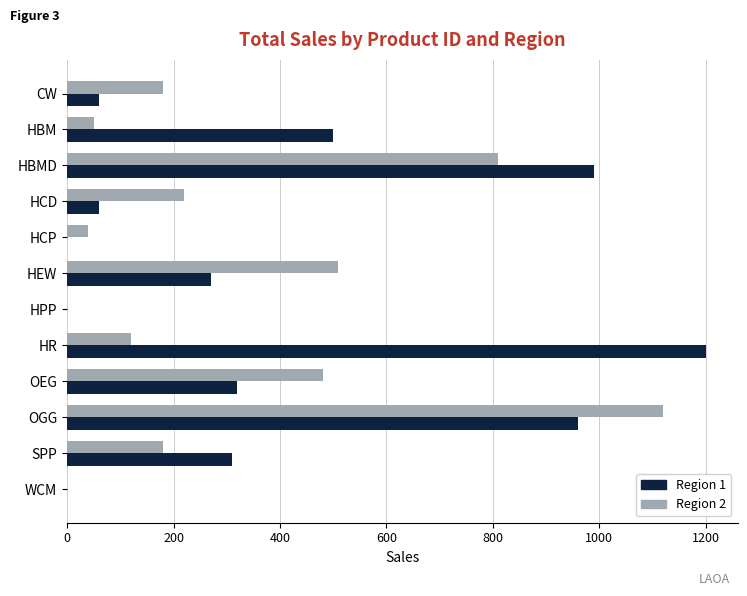

What is the sum of the Region 1 values at HR and HBM?

1699.0